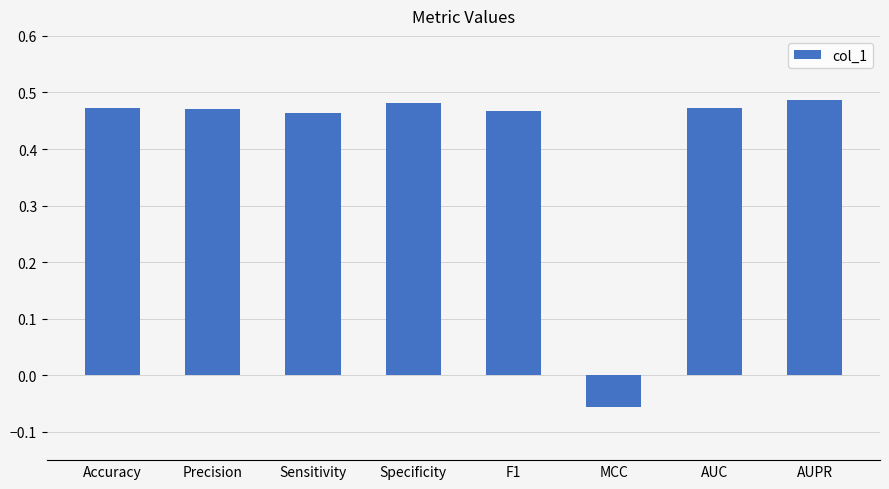

What is the change in value from Accuracy to MCC?

-0.5